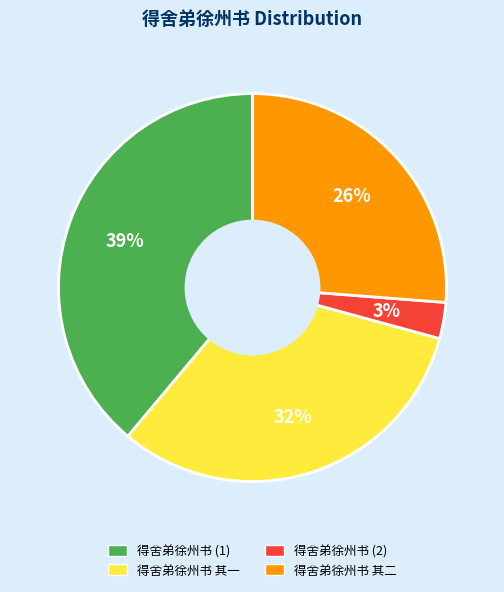

To the nearest percent, what is the average slice percentage?

25%